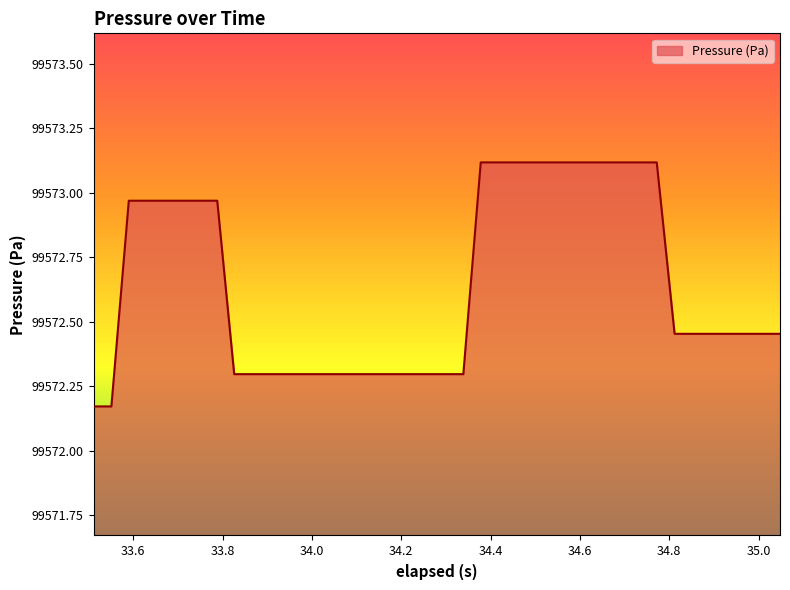

What is the greatest value displayed?

99573.1